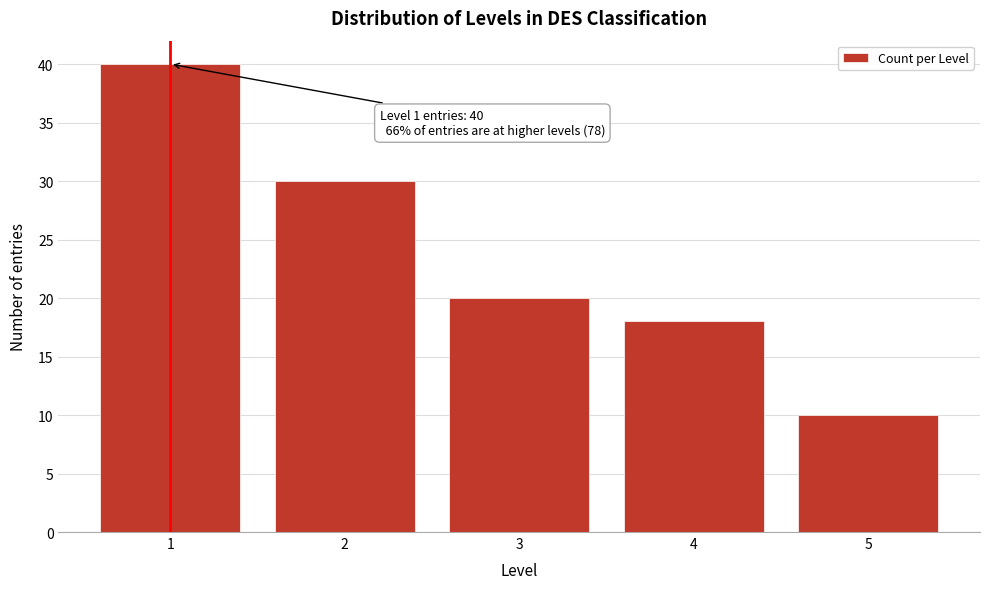

Reading left to right, transcribe all the data shown in this chart.

1=40	2=30	3=20	4=18	5=10